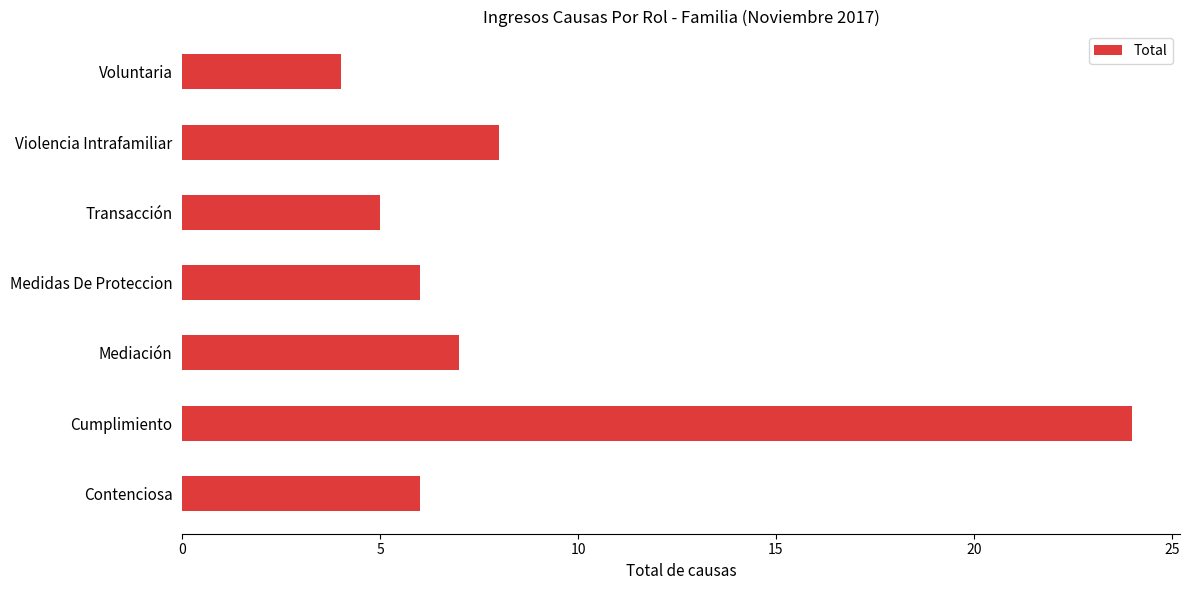

What is the approximate value at Mediación, to the nearest 10?

10